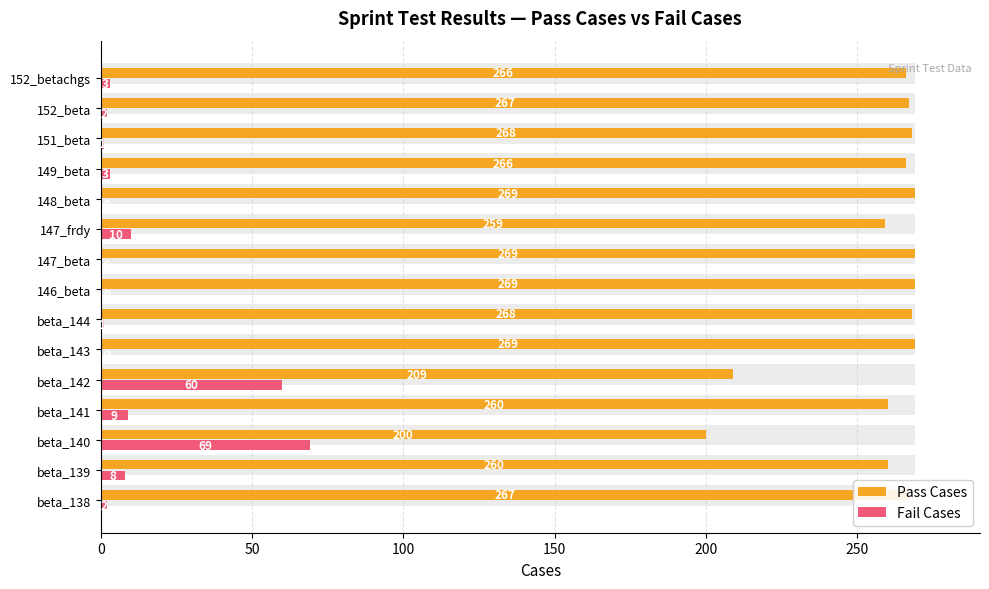

Count the number of data series in this chart.

2